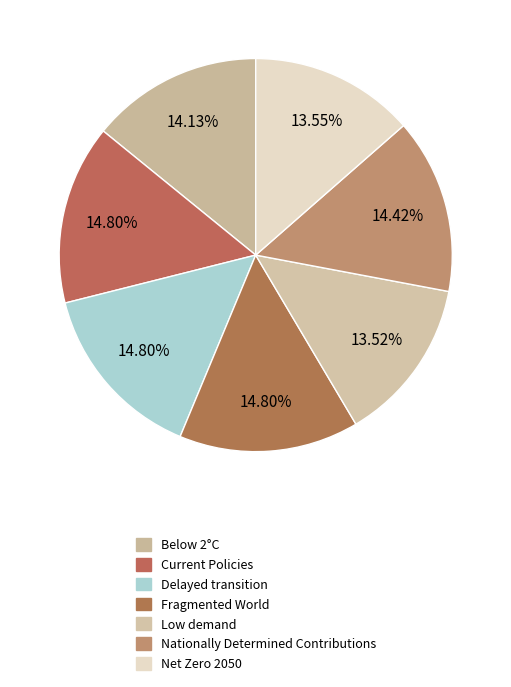

What is the largest slice in the pie chart?

Fragmented World